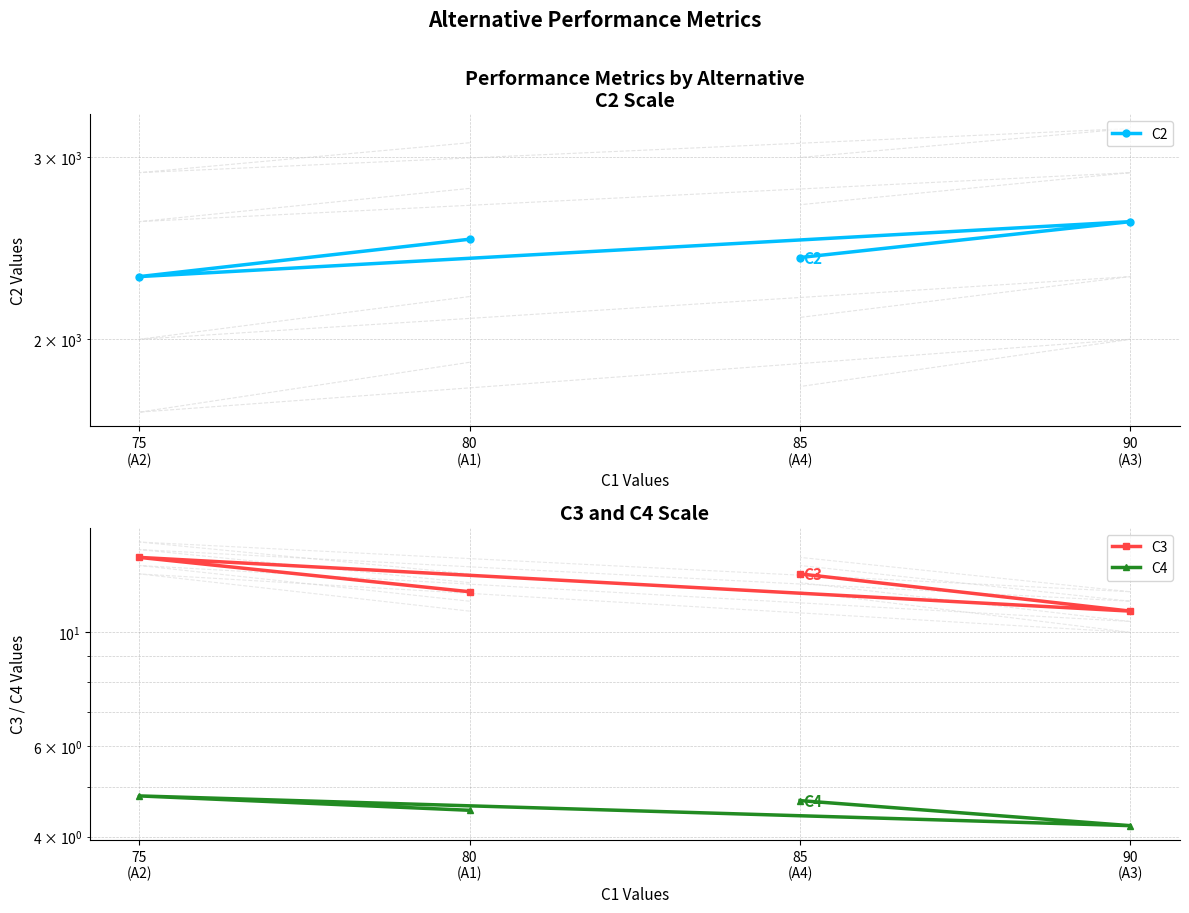

What position from the right is 90 (A3)?

2